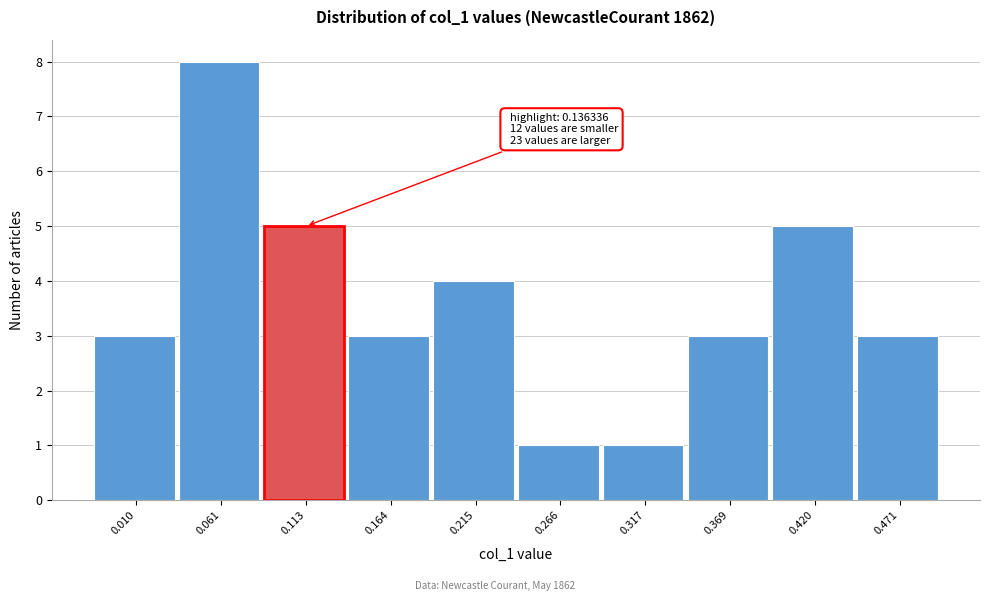

Reading left to right, transcribe all the data shown in this chart.

3	8	5	3	4	1	1	3	5	3